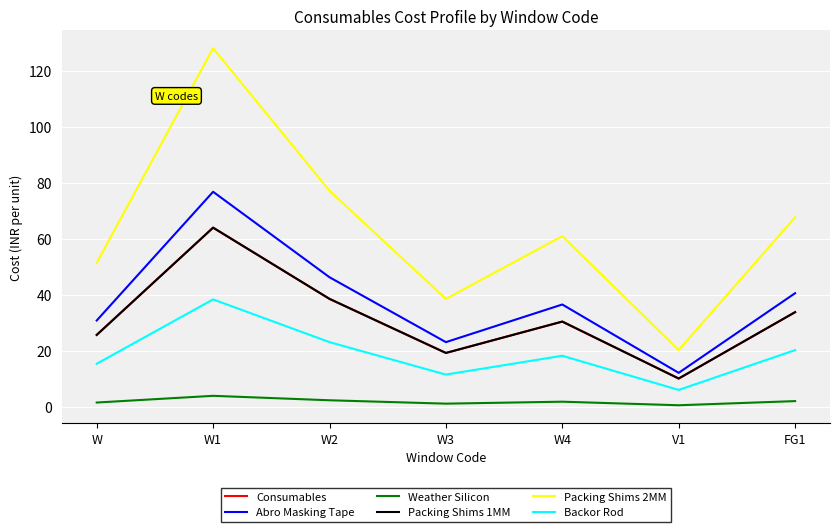

Is this an area chart (filled region under the line)?

No